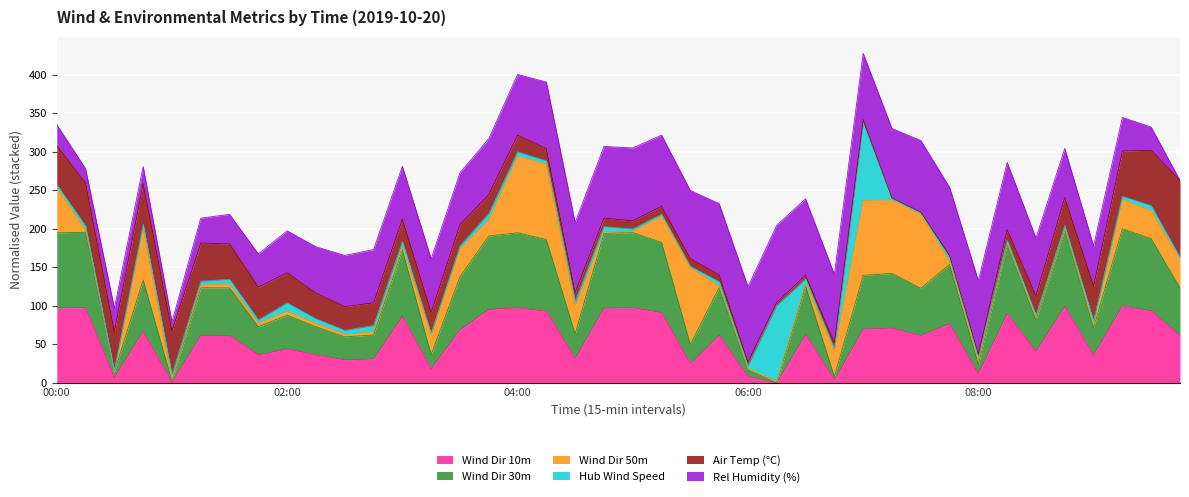

What are all the series names shown in the legend?

Wind Dir 10m, Wind Dir 30m, Wind Dir 50m, Hub Wind Speed, Air Temp (°C), Rel Humidity (%)